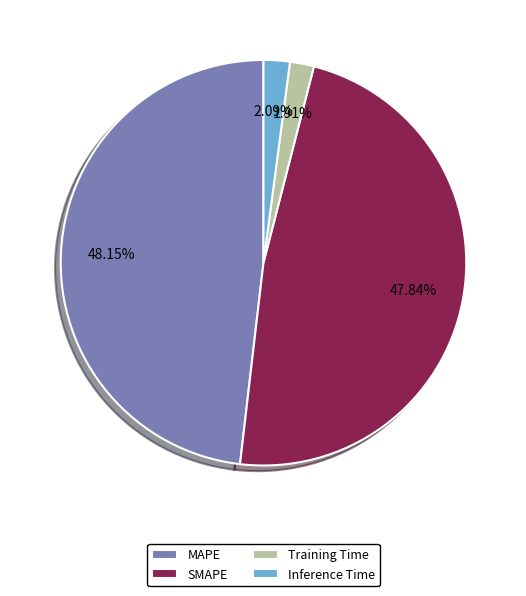

Does any single category account for the majority?

No